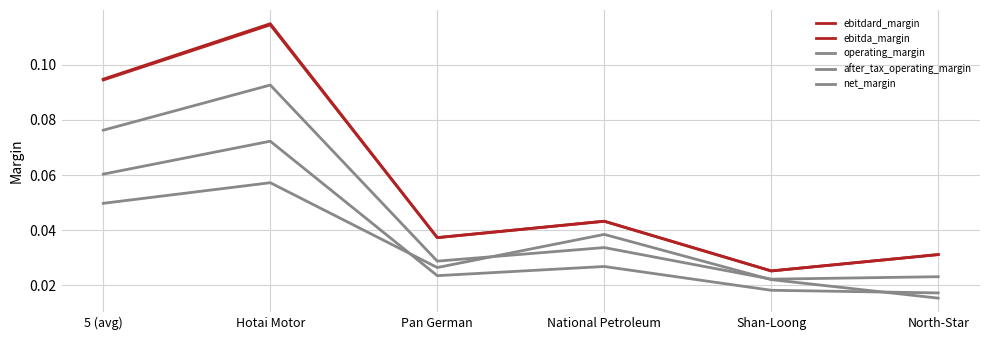

Does the chart have visible grid lines?

Yes